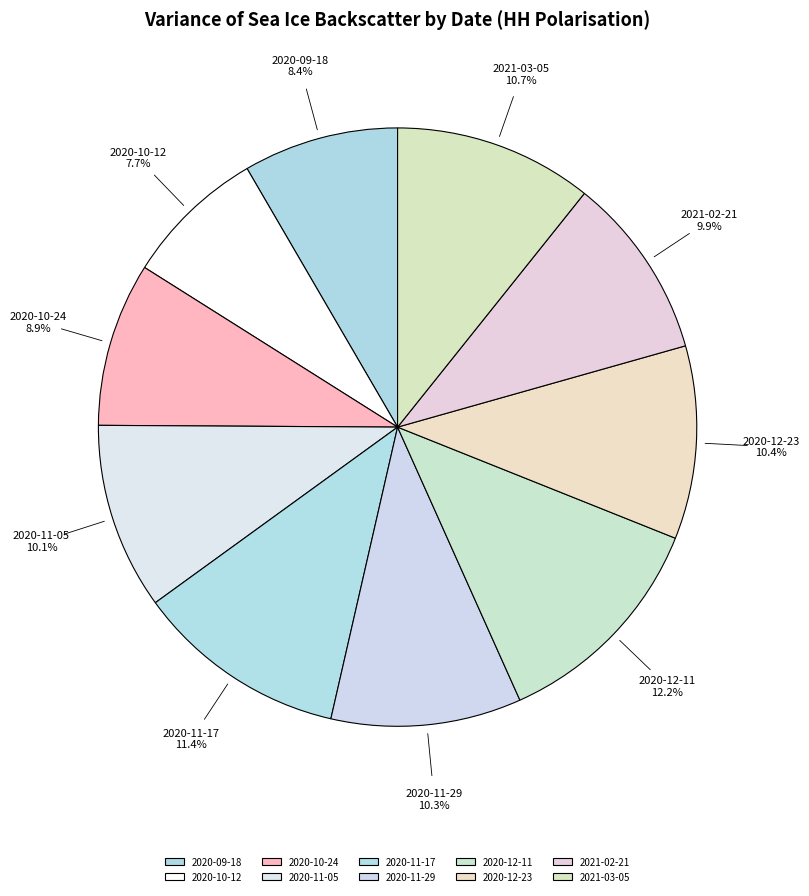

What percentage is the 2021-03-05 slice, to the nearest percent?

11%